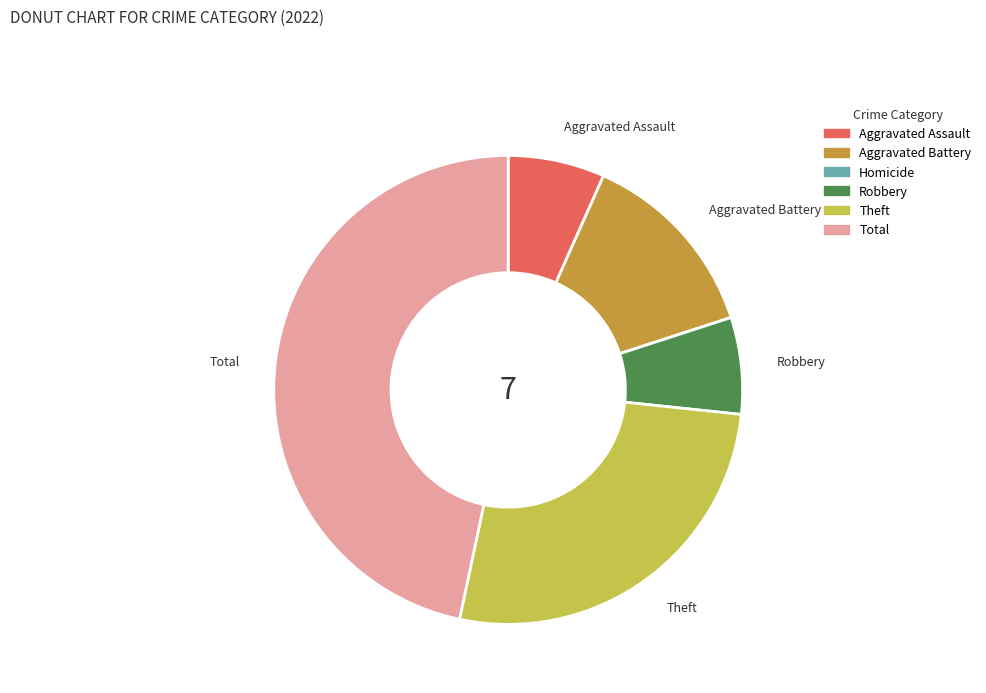

Approximately how many times larger is the value at Aggravated Battery compared to Robbery?

2.0